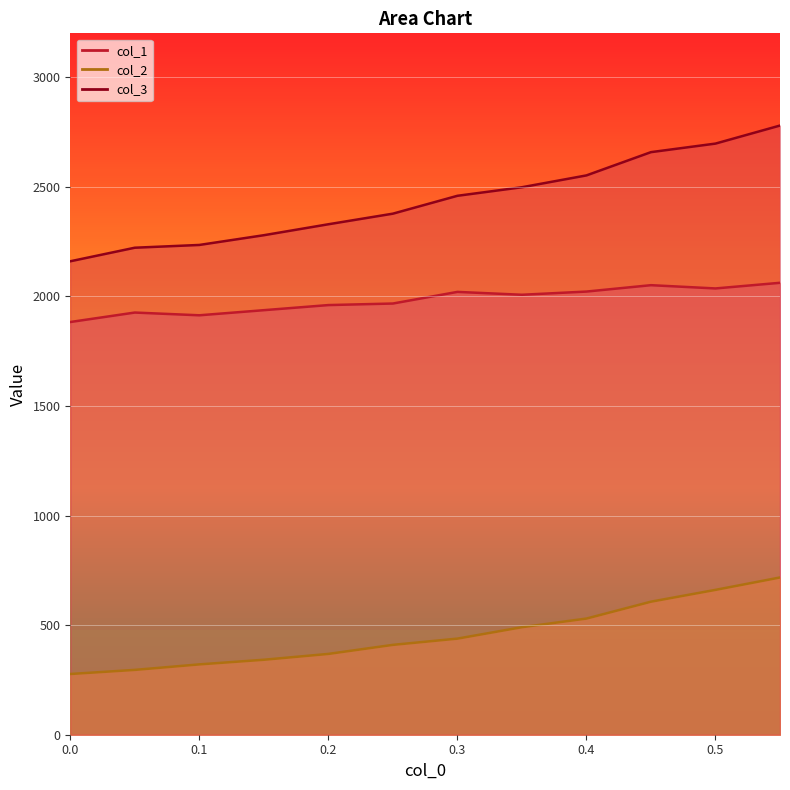

What is the label of the 2nd point from the right?

0.5